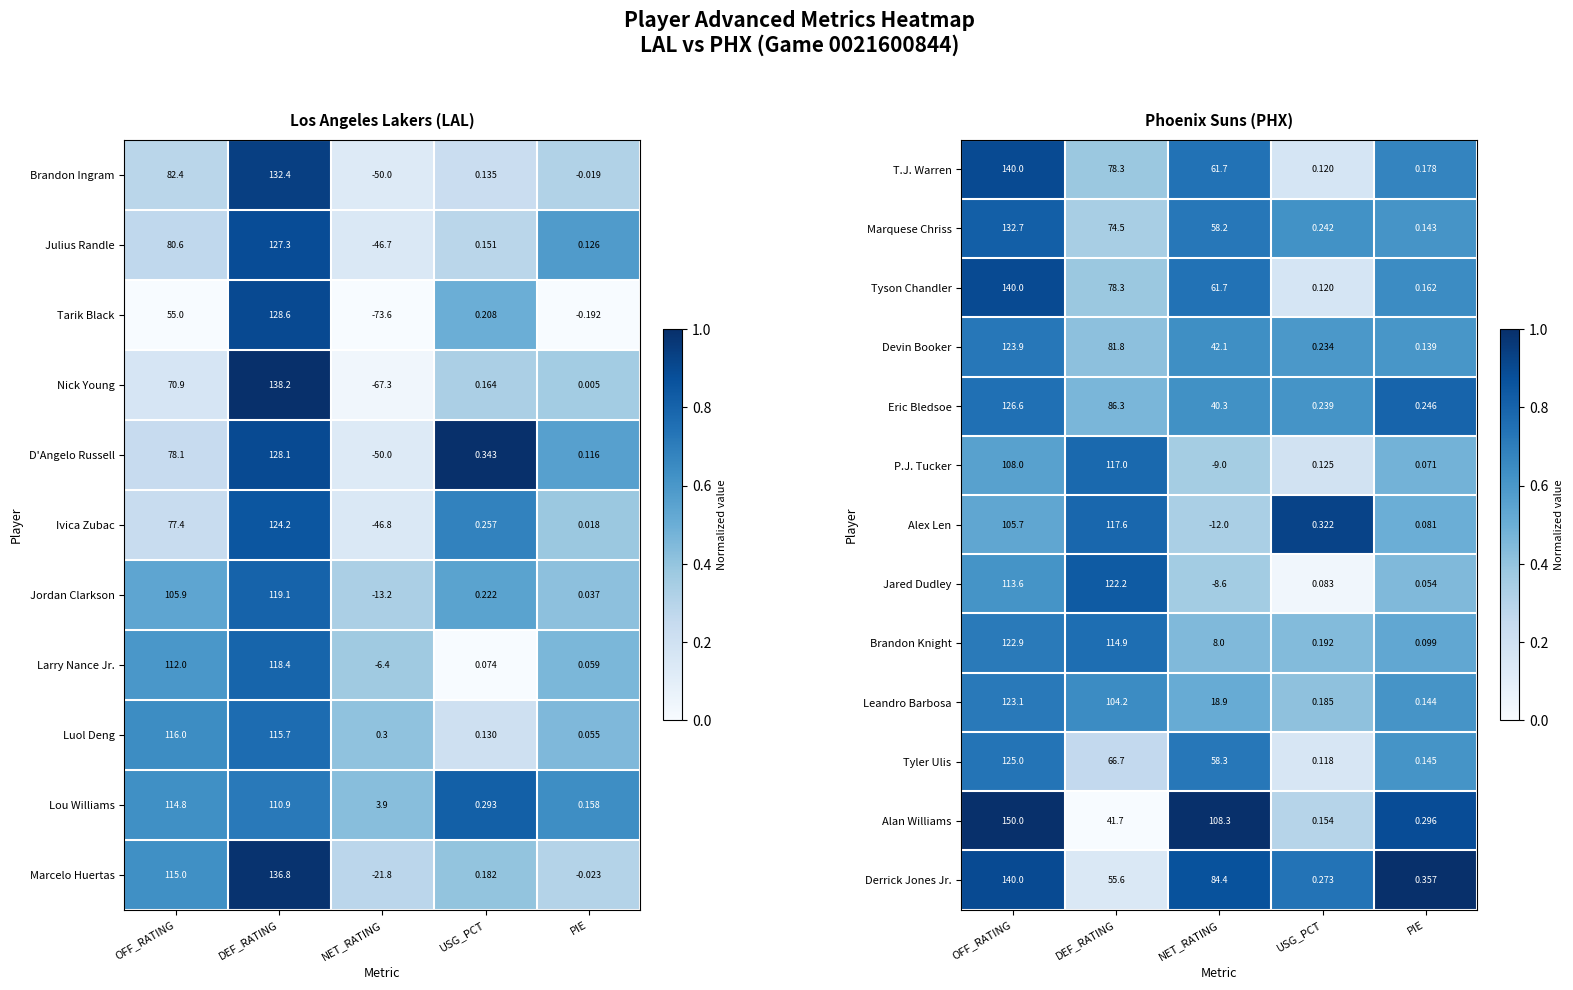

Which category has the lowest value in the Tyler Ulis series?

USG_PCT